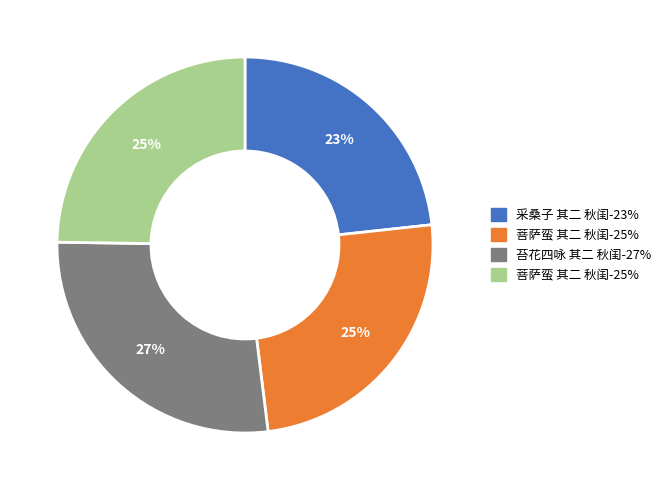

Is there a majority slice in this chart?

No